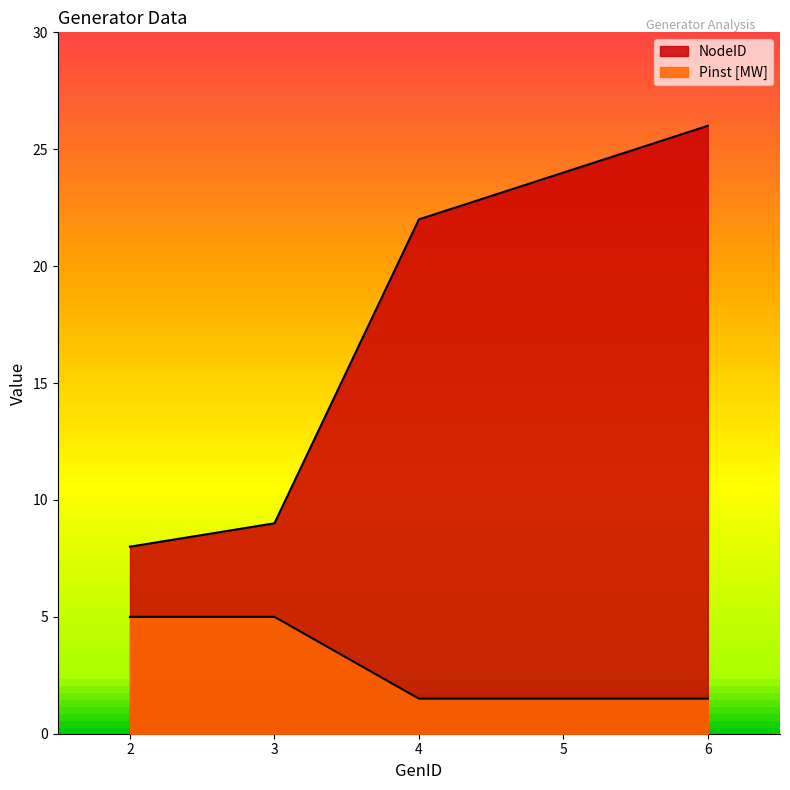

True or false: NodeID and Pinst [MW] cross at least once.

False